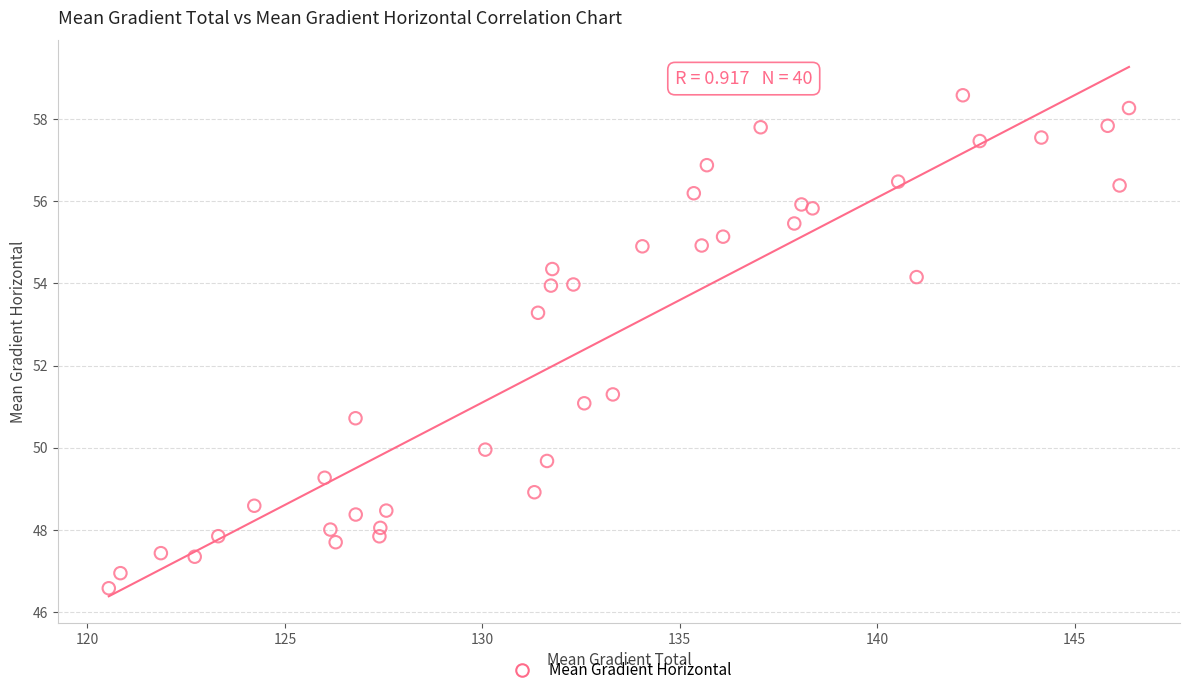

What Y value in the scatter plot is closest to 52?

51.3